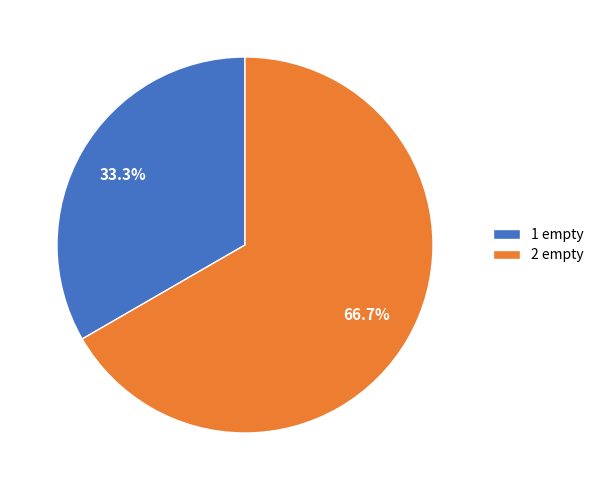

The 2 empty slice represents 54% of the pie. True or false?

False